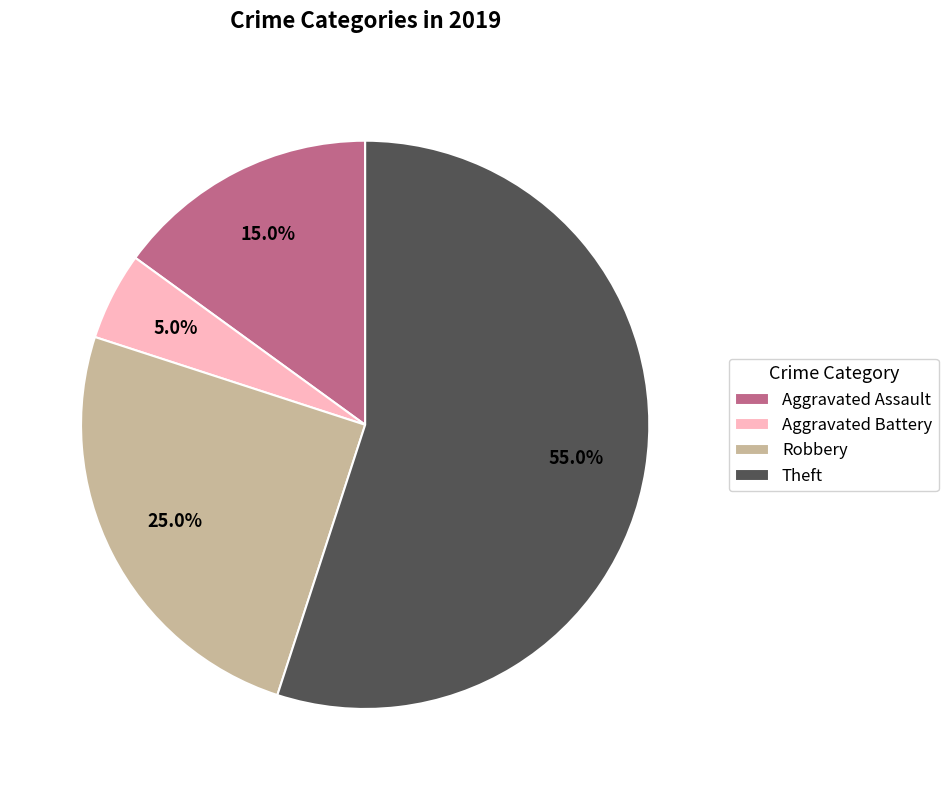

Which slice is the largest?

Theft